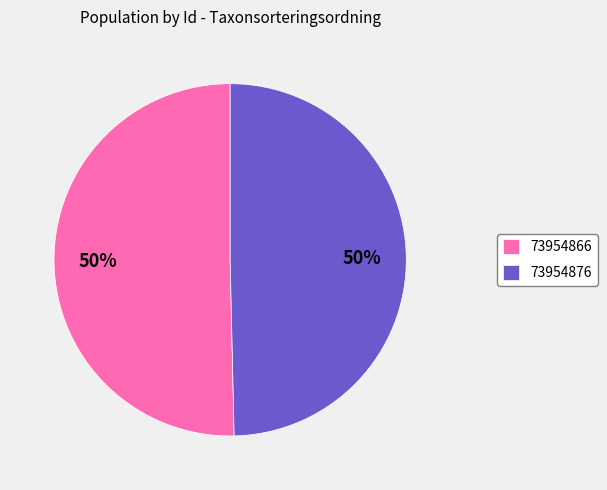

To the nearest percent, what portion does 73954876 represent?

50%